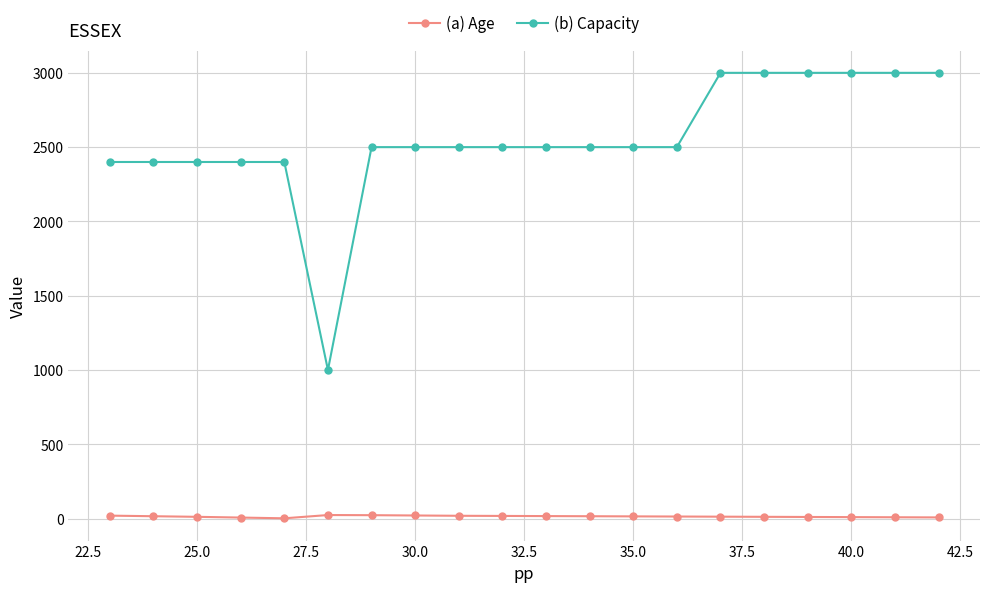

Which series has the largest total across all categories?

(b) Capacity